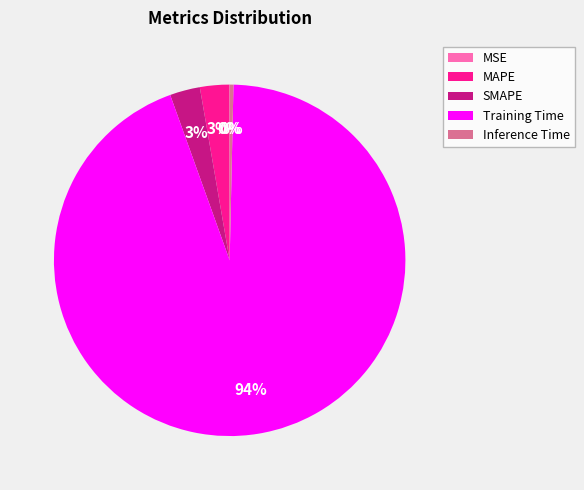

Which slice is the largest?

Training Time